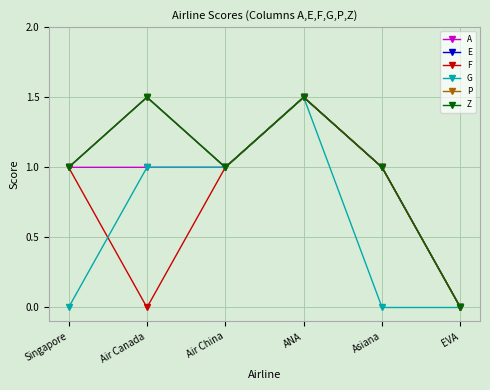

What is the sum of the P values at Singapore and Air Canada?

2.5